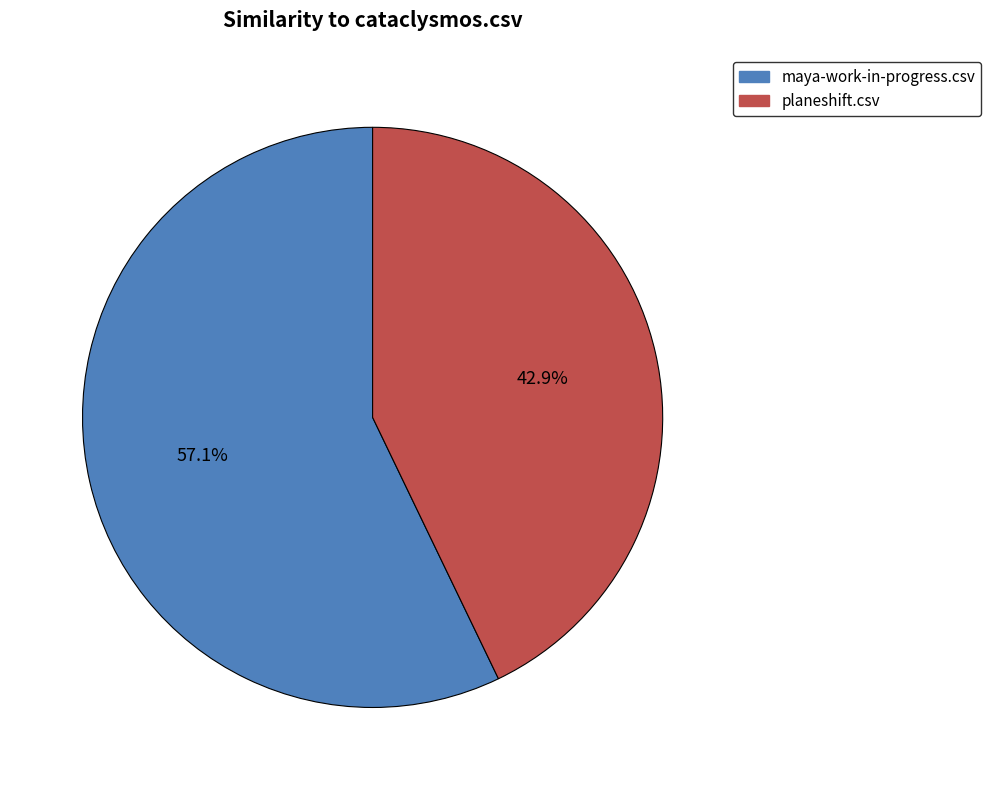

How many segments does this pie chart have?

2